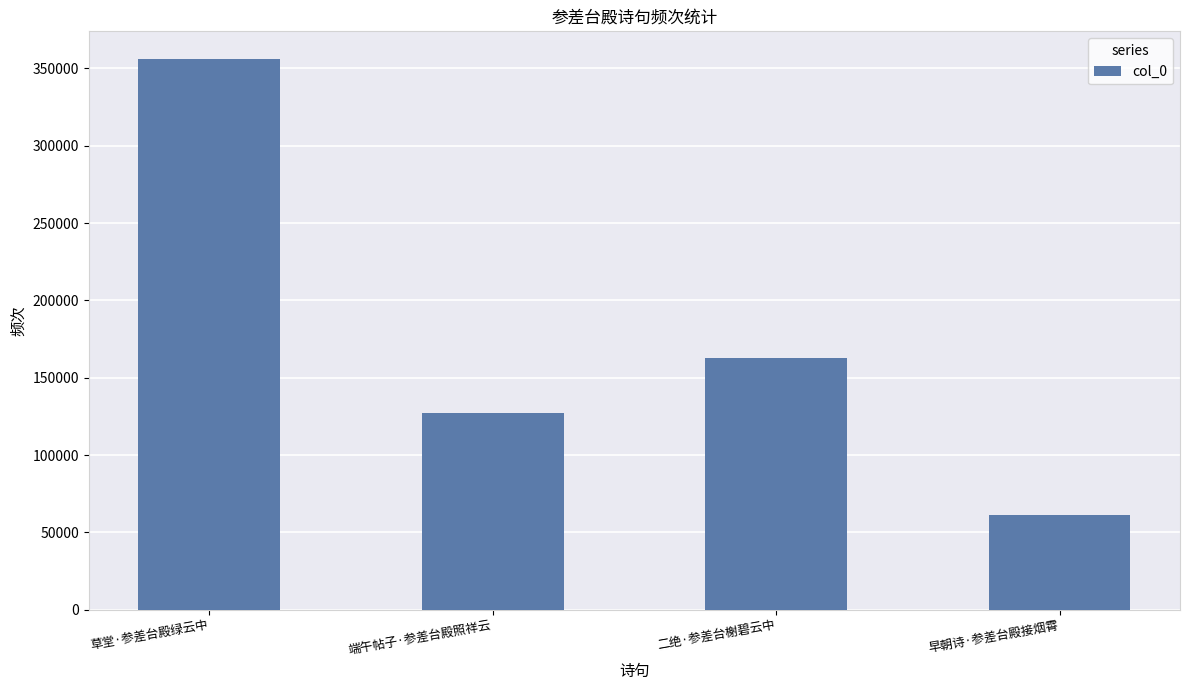

Are the bars horizontal?

No